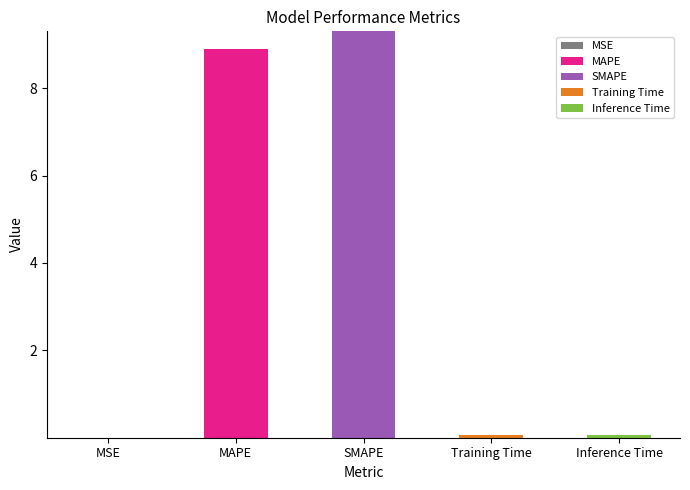

What is the total value across all series at MAPE?

8.9